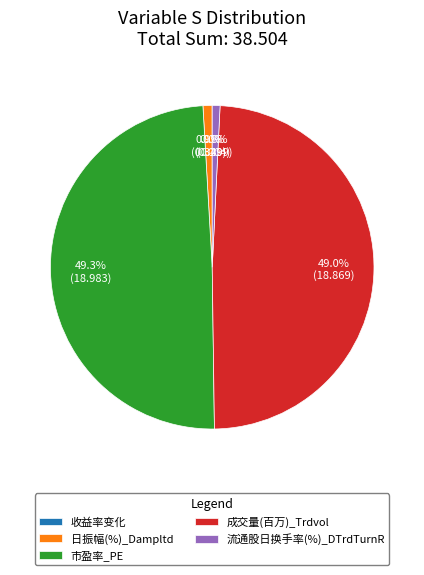

Is it true that 流通股日换手率(%)_DTrdTurnR is 1% of the pie?

True